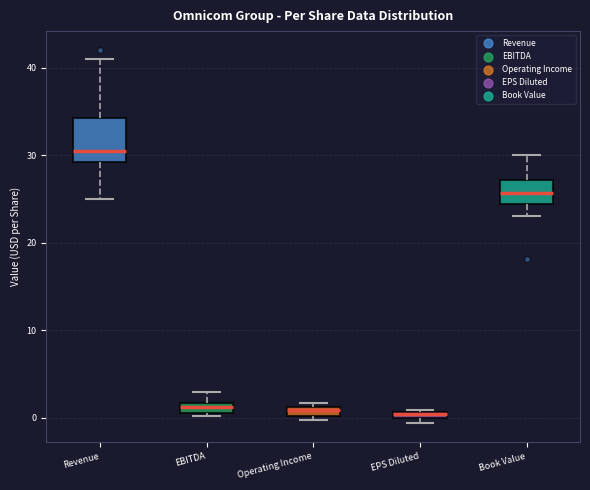

Which box's median line is the highest?

Revenue